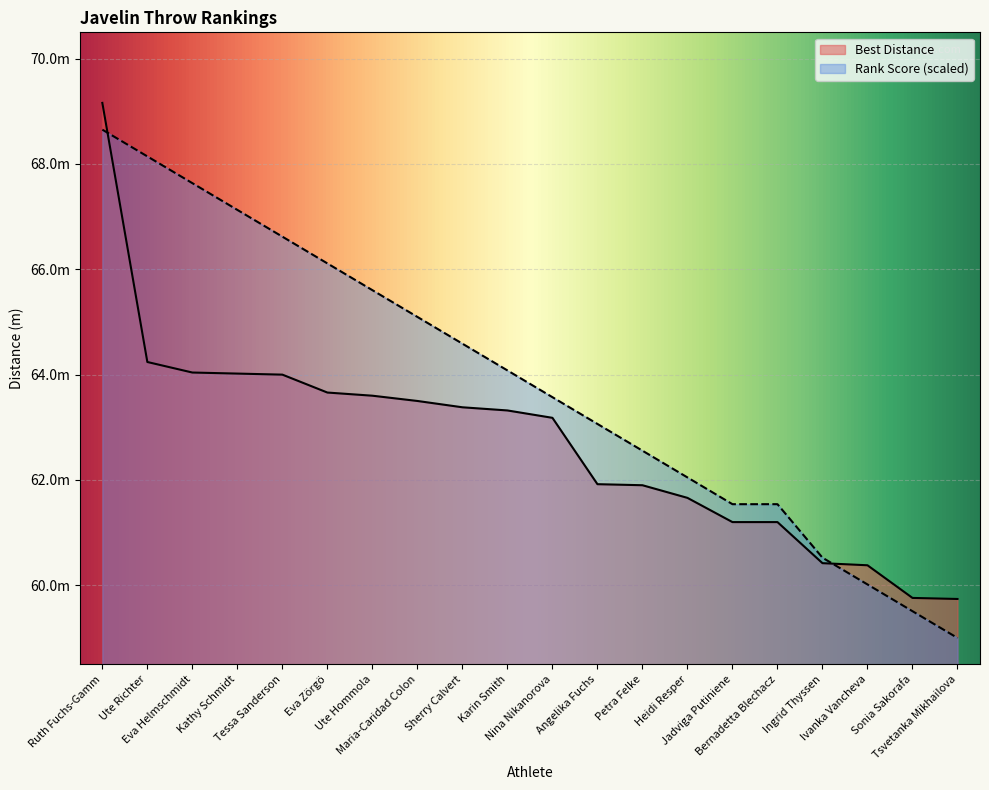

What is the label of the 5th point from the right?

Bernadetta Blechacz